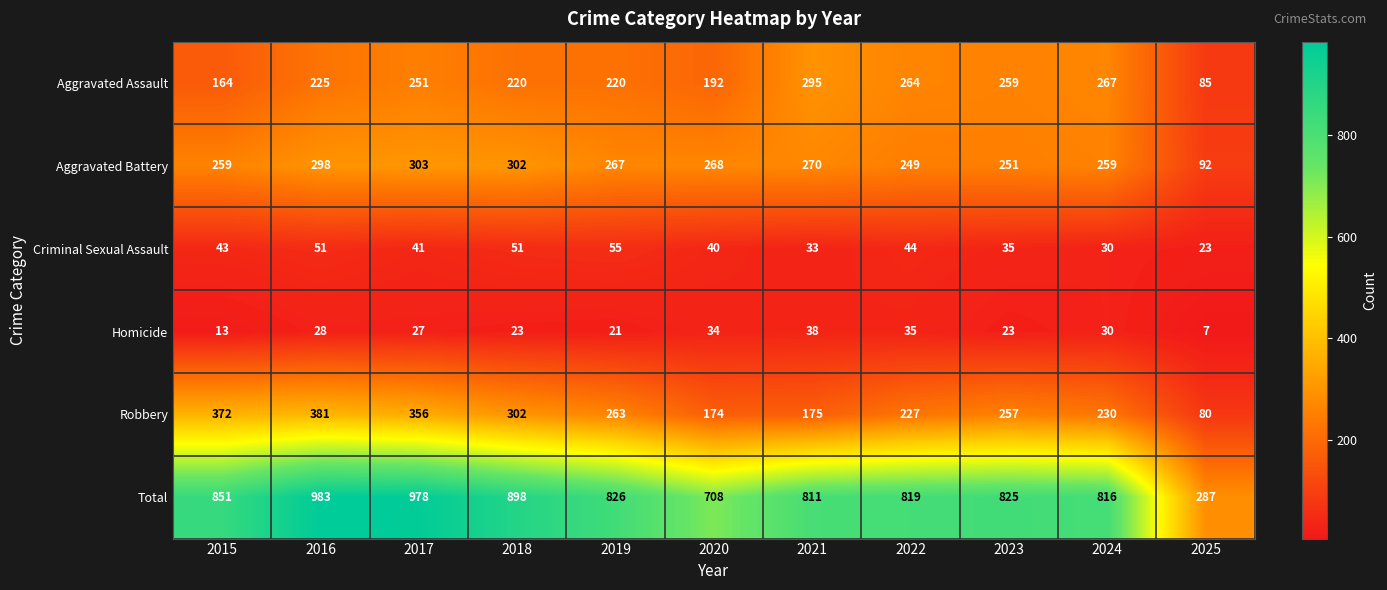

Rank the series by their maximum value, from lowest to highest.

Homicide, Criminal Sexual Assault, Aggravated Assault, Aggravated Battery, Robbery, Total